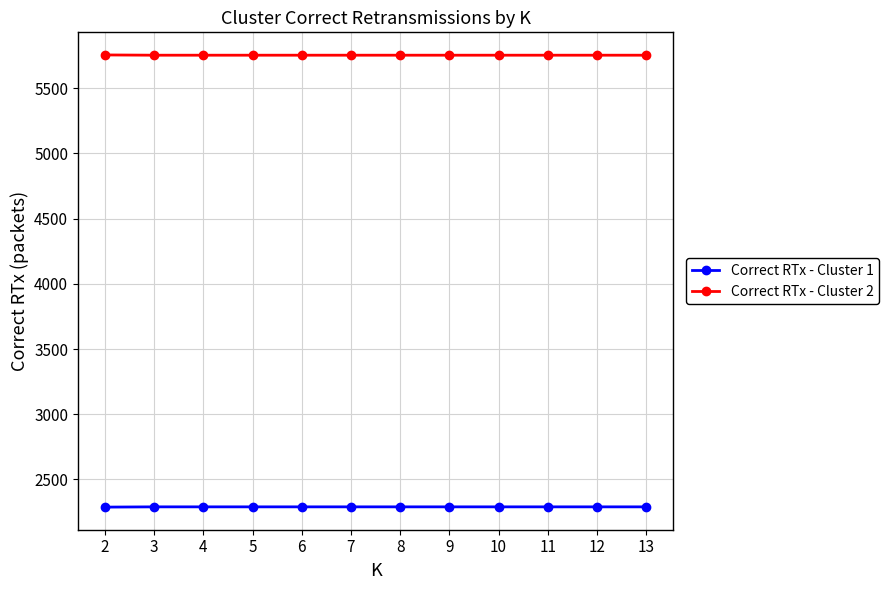

What is the difference between the highest and lowest values at 3?

3463